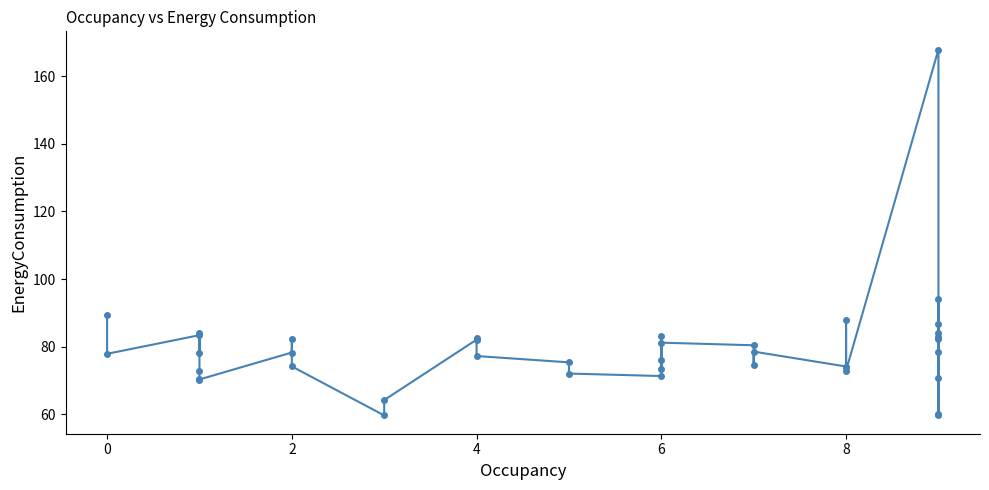

Is it true that the value at 31 is 92.2?

False